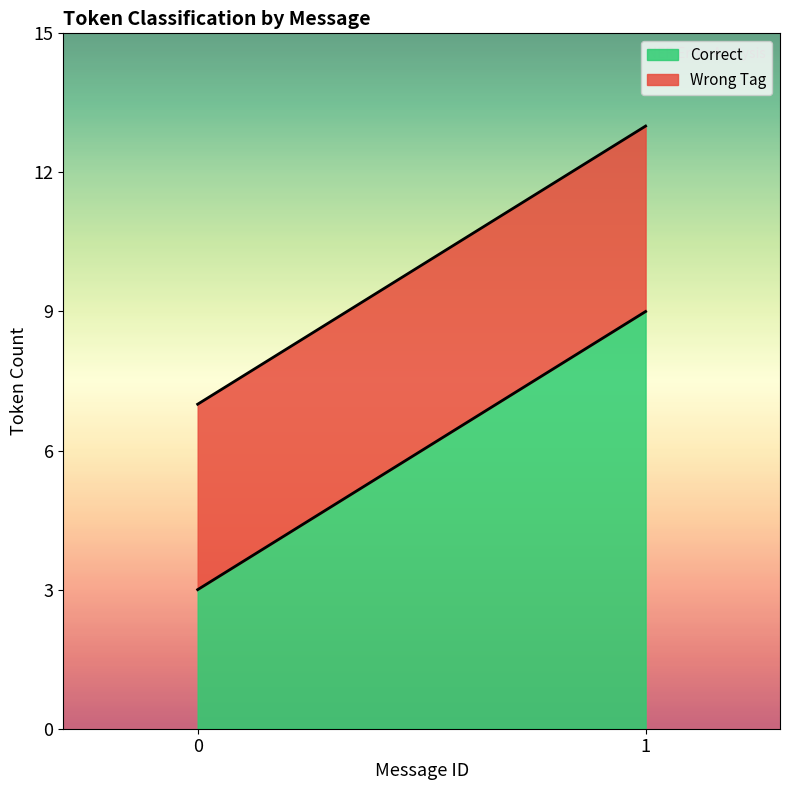

What is the approximate value of Correct at 0?

3